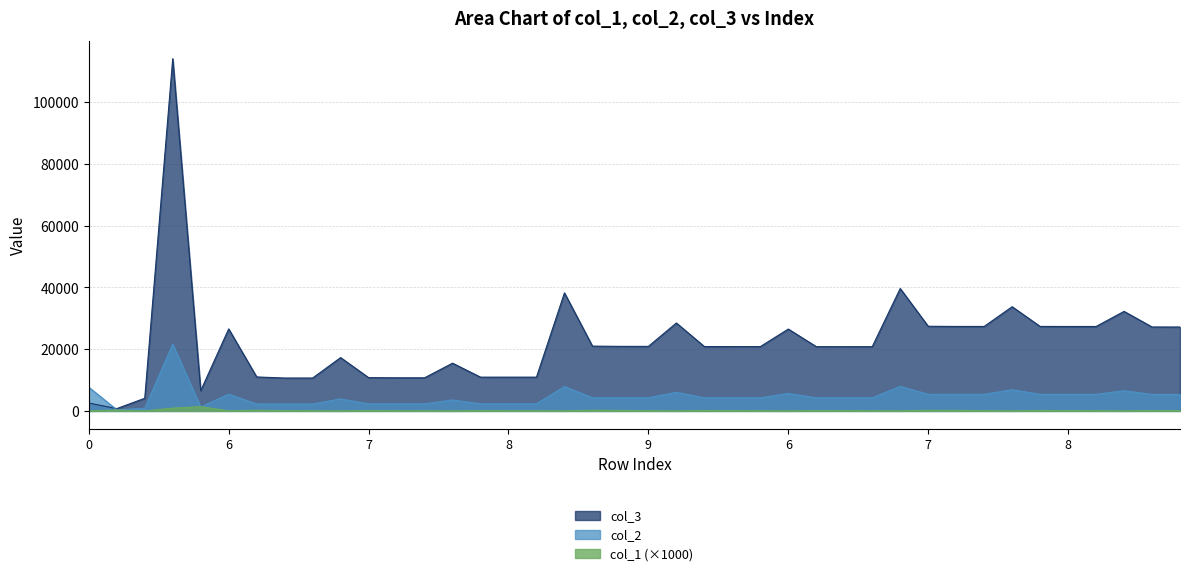

Is the value of col_3 at 6 greater than the value of col_1 at 7?

Yes